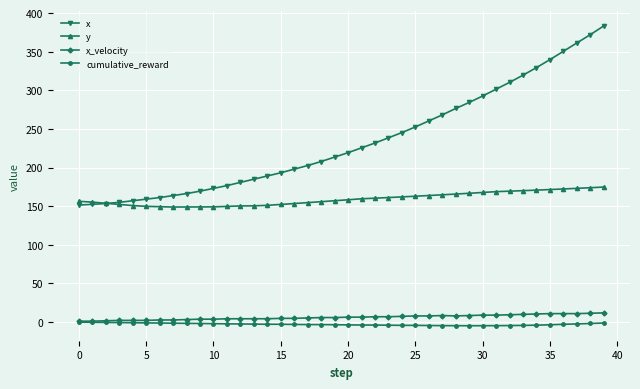

True or false: cumulative_reward and x intersect in this chart.

False